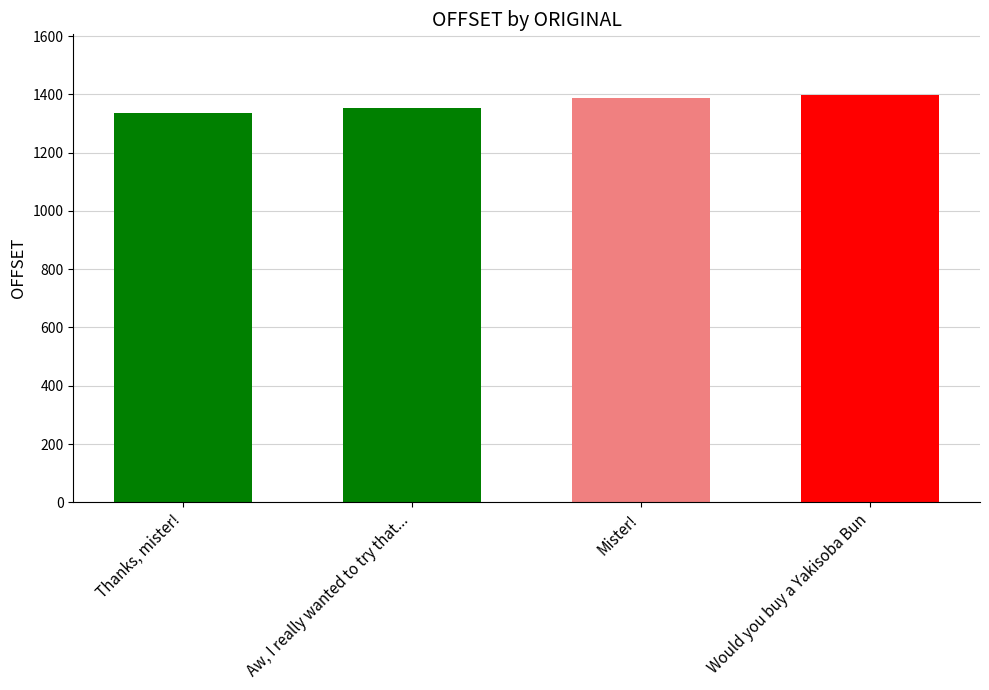

Rank the categories by value from highest to lowest.

Would you buy a Yakisoba Bun, Mister!, Aw, I really wanted to try that..., Thanks, mister!